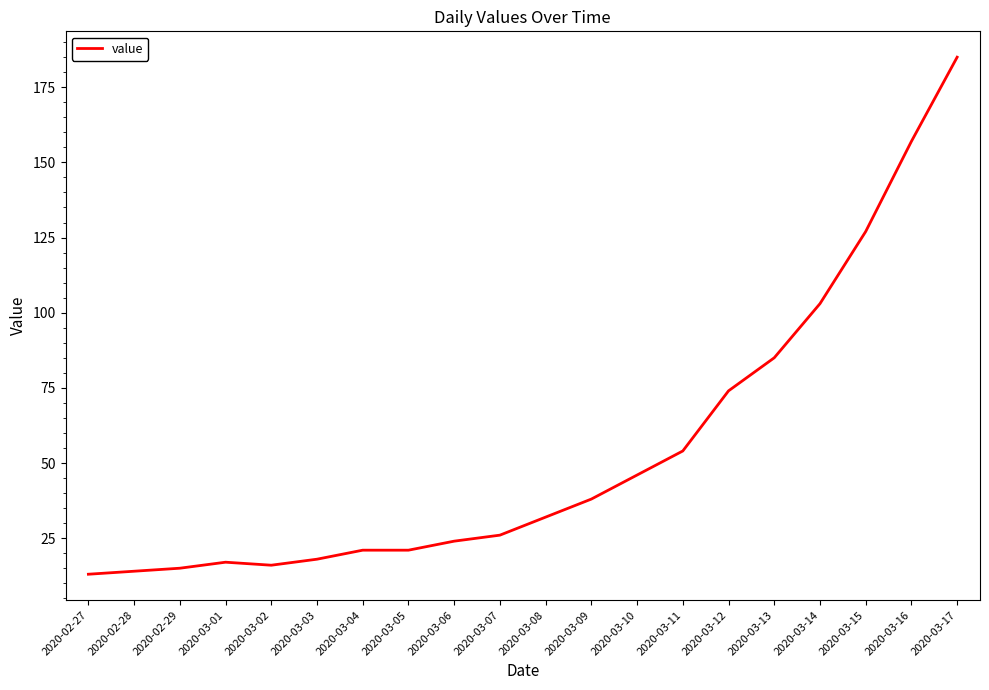

How many distinct data groups are displayed?

1